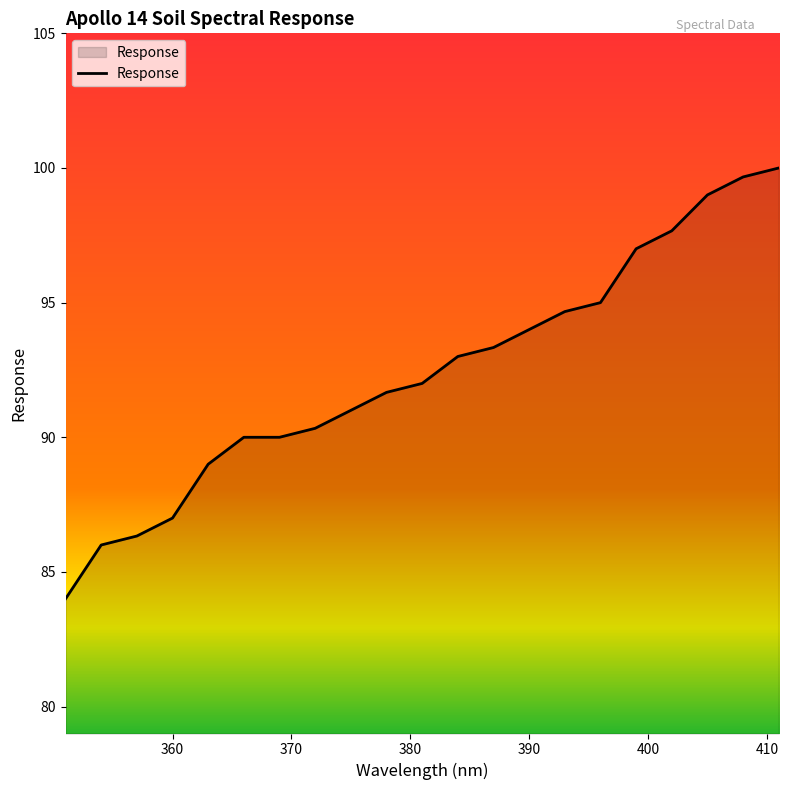

What is the minimum value shown in the chart?

84.0